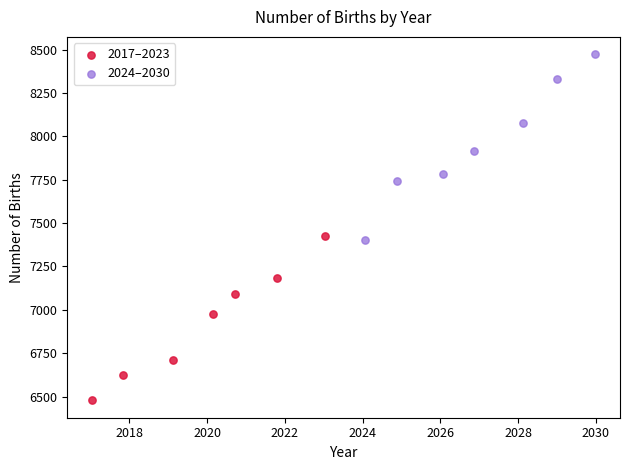

What are all the series names shown in the legend?

2017–2023, 2024–2030